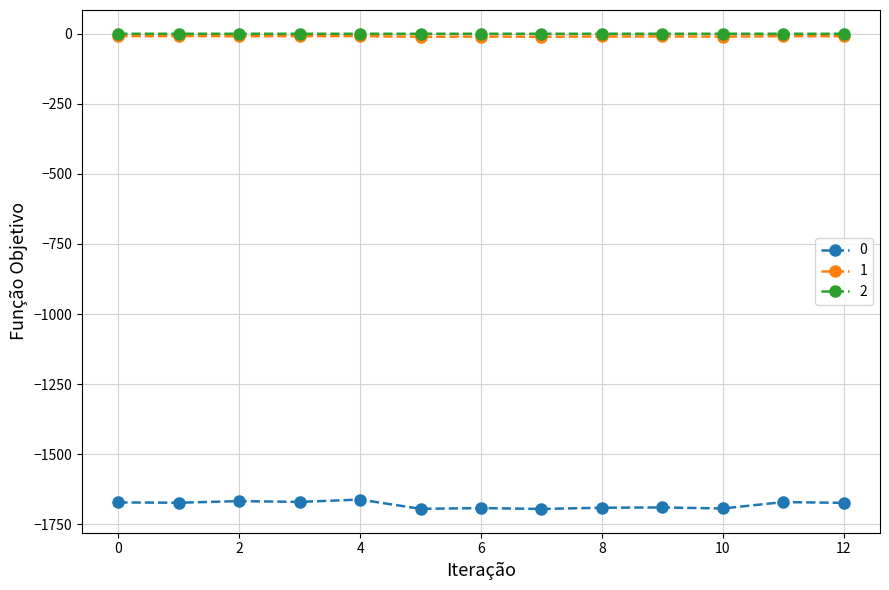

What is the sum of all 0 values?

-21844.0